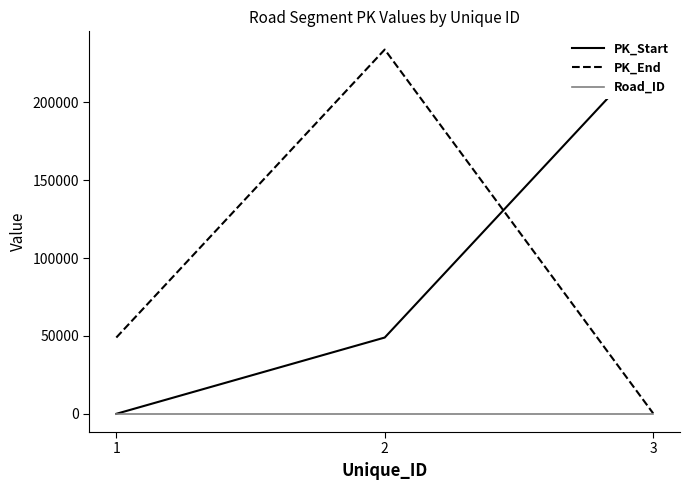

Reading left to right, what are all the values shown in this chart?

PK_Start: 1=0	2=49000	3=234000
PK_End: 1=49000	2=234000	3=295
Road_ID: 1=76	2=76	3=76